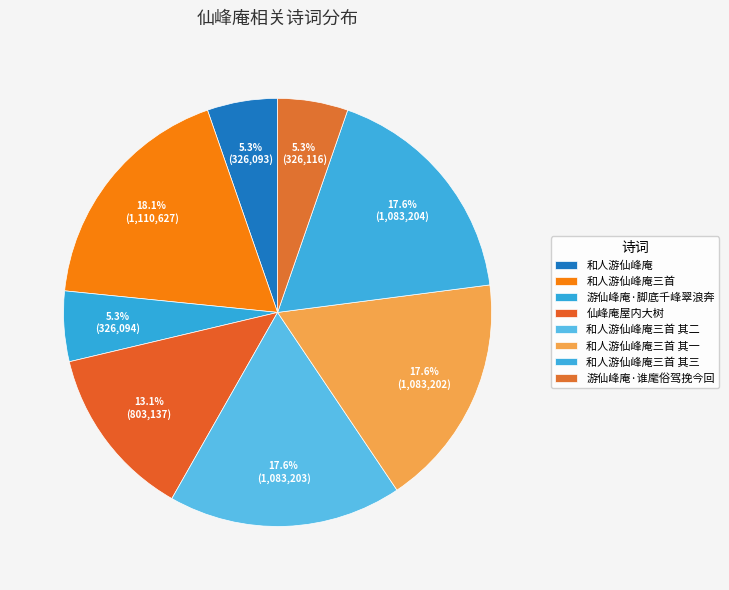

Which category has the biggest portion of the pie?

和人游仙峰庵三首